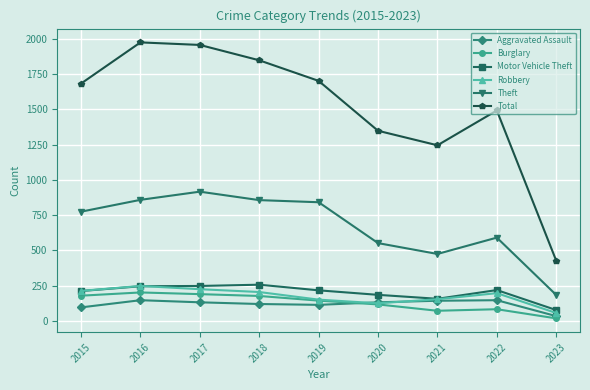

What is the value of the Robbery point at the 7th from the left?

153